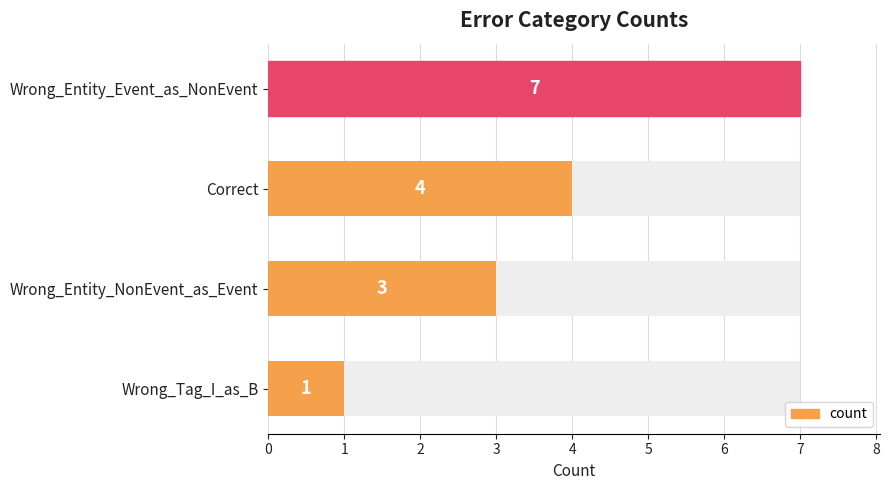

What is the difference between the maximum and minimum values?

6